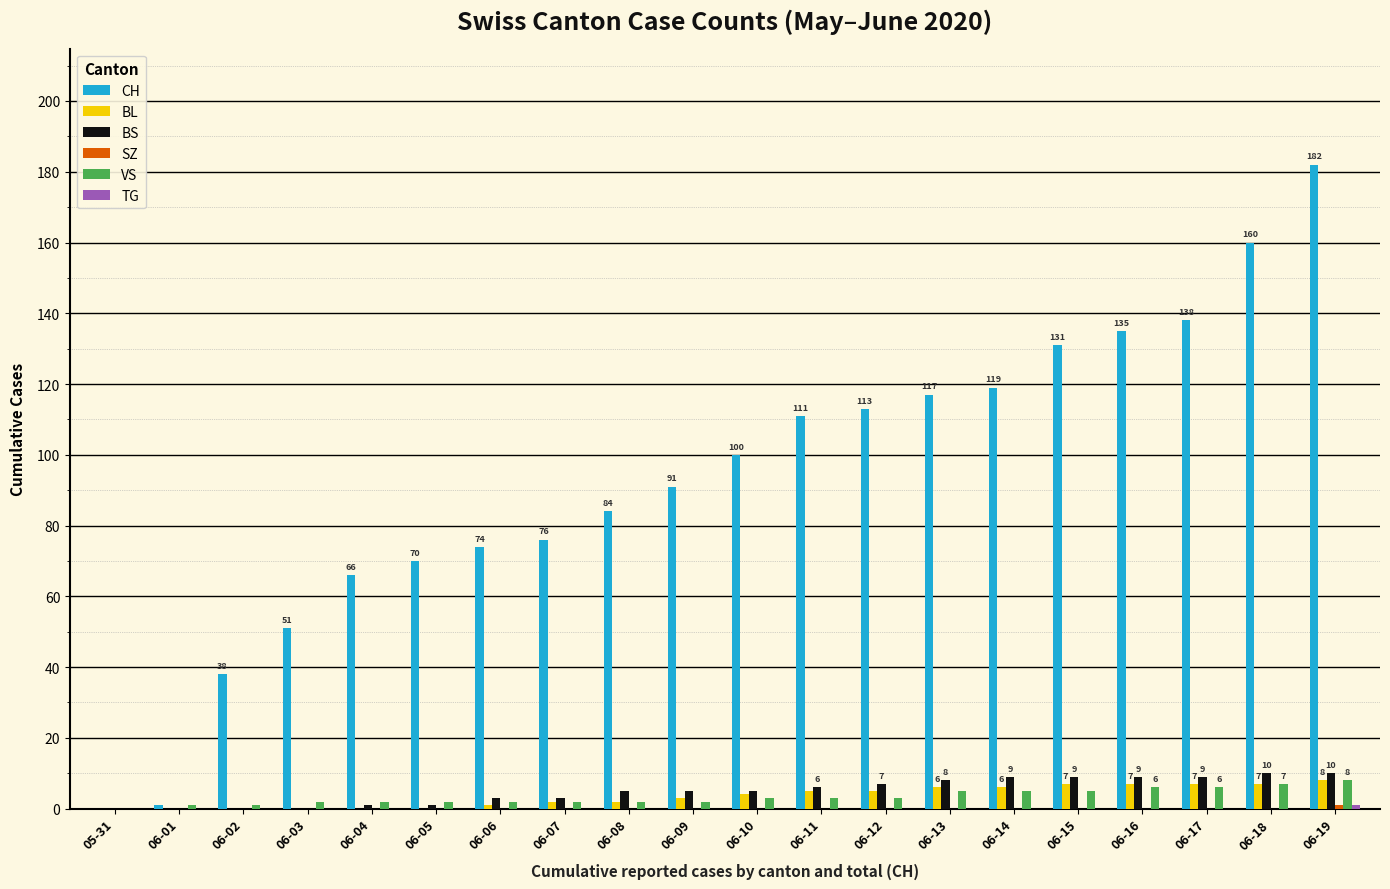

Is it true that CH equals 36 at 06-13?

False